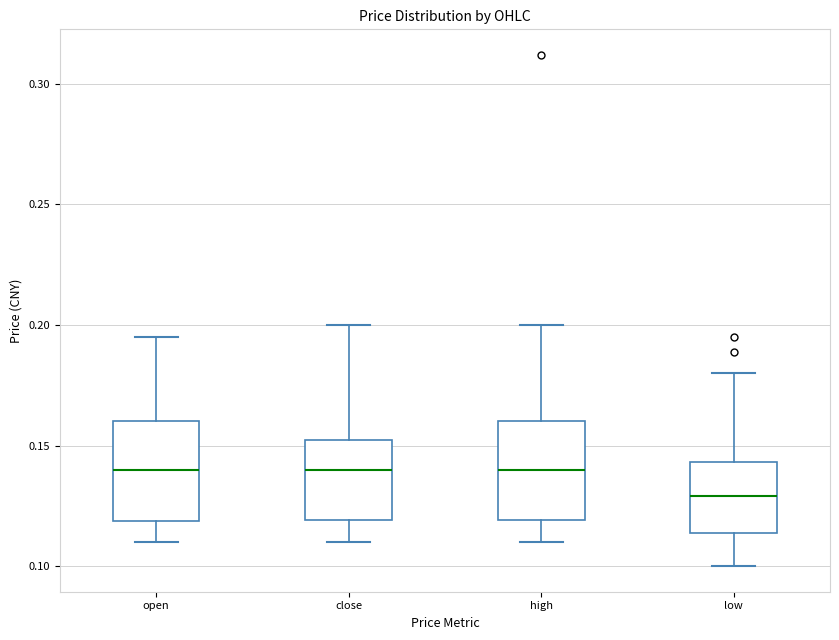

Reading left to right, read every box against the y-axis: the position of its median line, the range the box covers, and the ends of its whiskers. The values are not printed on the chart, so give them approximately, as read against the axis.

open: median 0.140, box 0.120 to 0.160, whiskers 0.110 to 0.195
close: median 0.140, box 0.120 to 0.155, whiskers 0.110 to 0.200
high: median 0.140, box 0.120 to 0.160, whiskers 0.110 to 0.200
low: median 0.130, box 0.115 to 0.145, whiskers 0.100 to 0.180